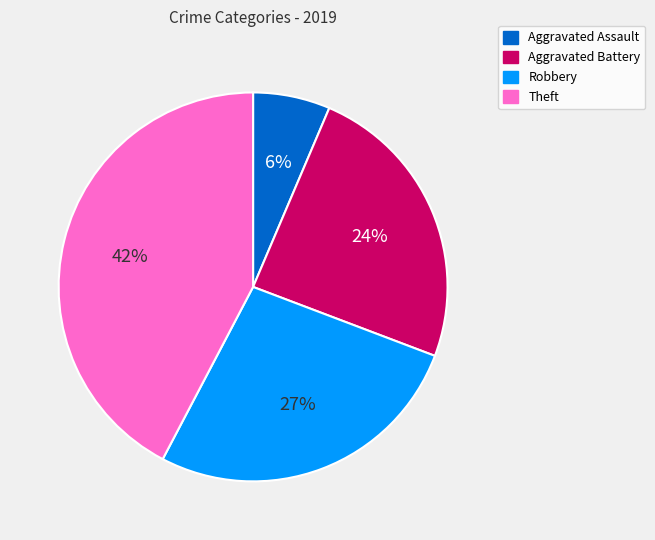

Does Aggravated Assault represent more than half of the total?

No